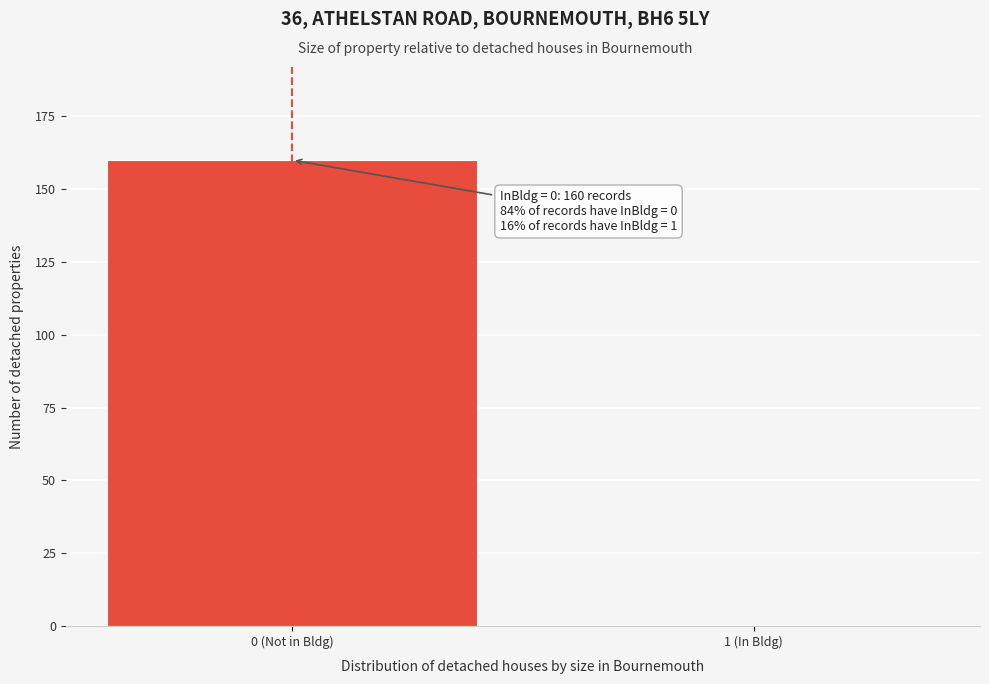

Reading right to left, what are all the values shown in this chart?

1 (In Bldg)=0	0 (Not in Bldg)=160